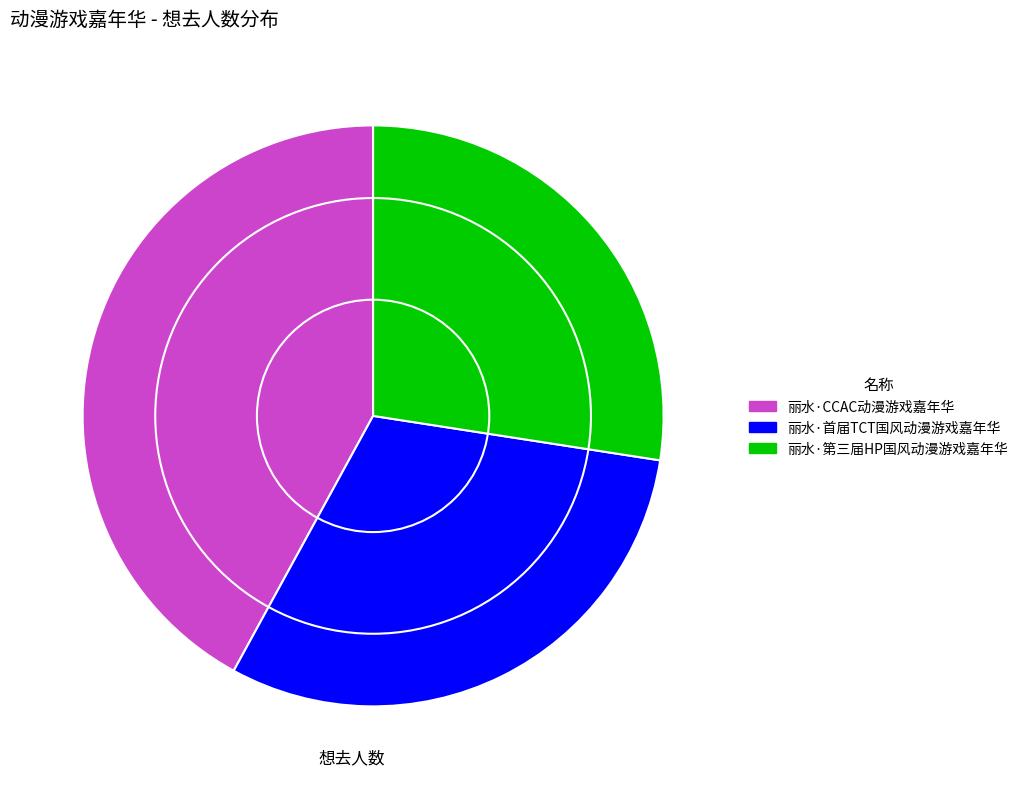

Which category has the biggest portion of the pie?

丽水·CCAC动漫游戏嘉年华